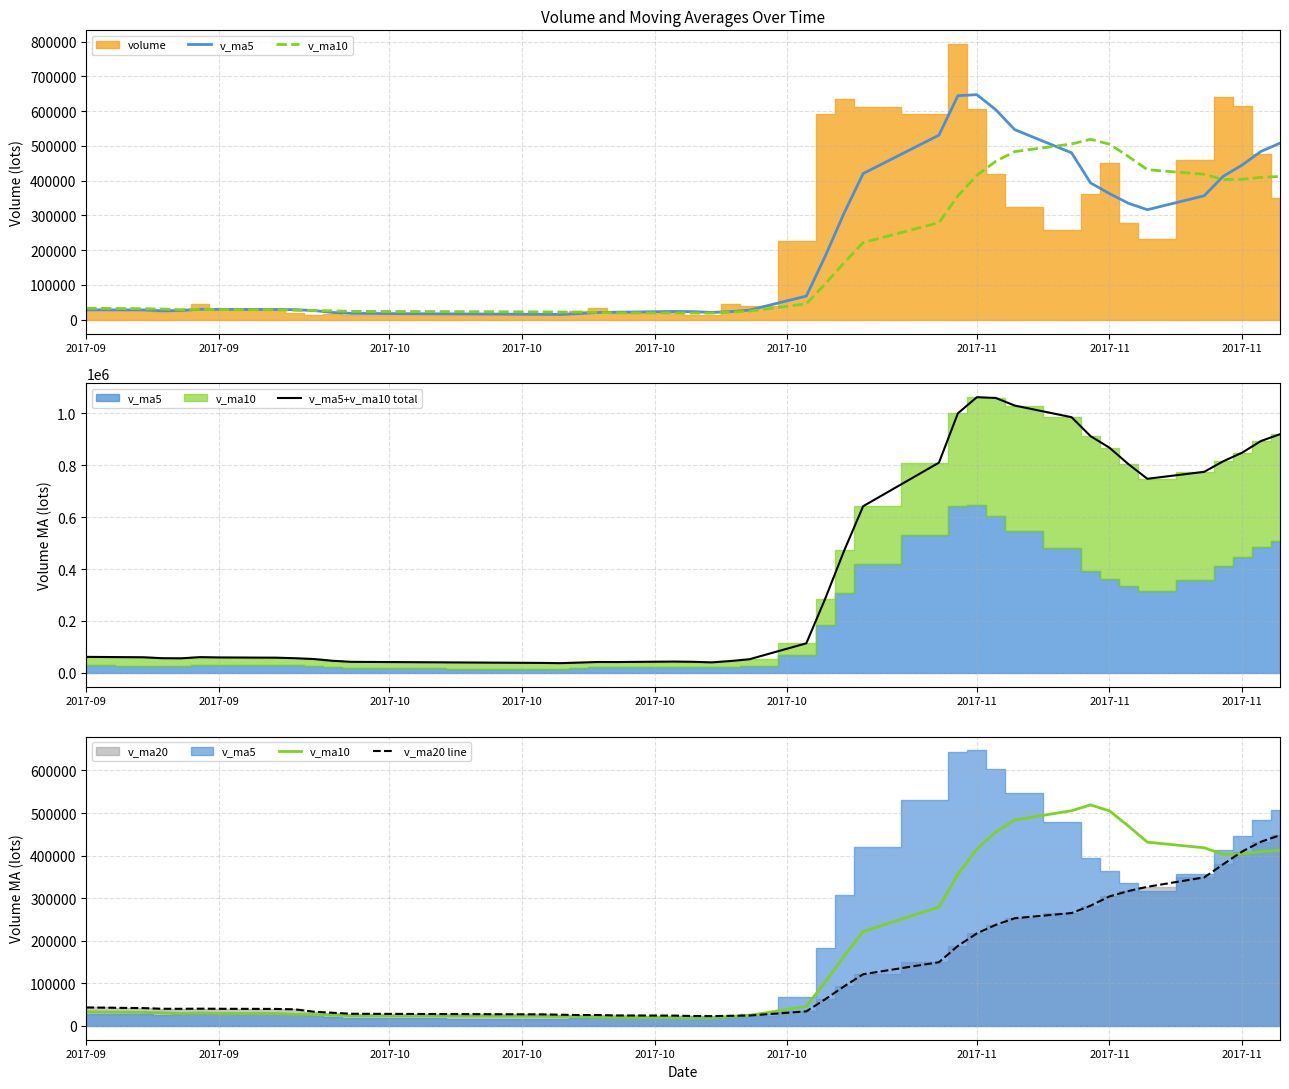

True or false: v_ma5 and v_ma5+v_ma10 total cross at least once.

False